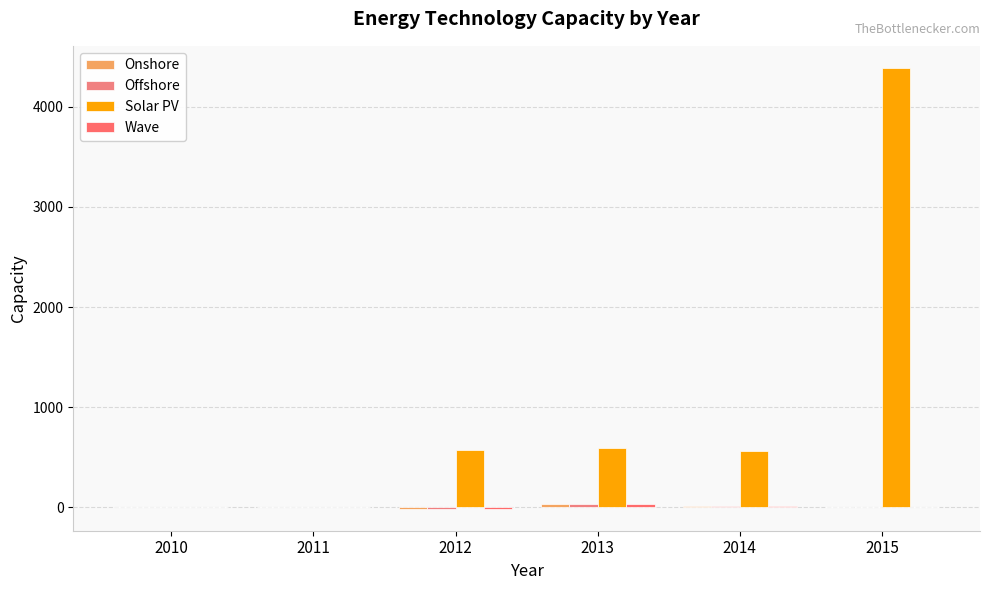

What is the spread (max minus min) of values at 2015?

4387.6